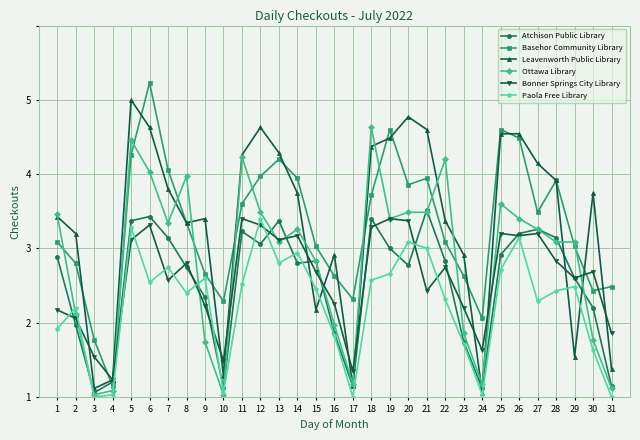

The Atchison Public Library series shows 2.2 at 29. True or false?

False